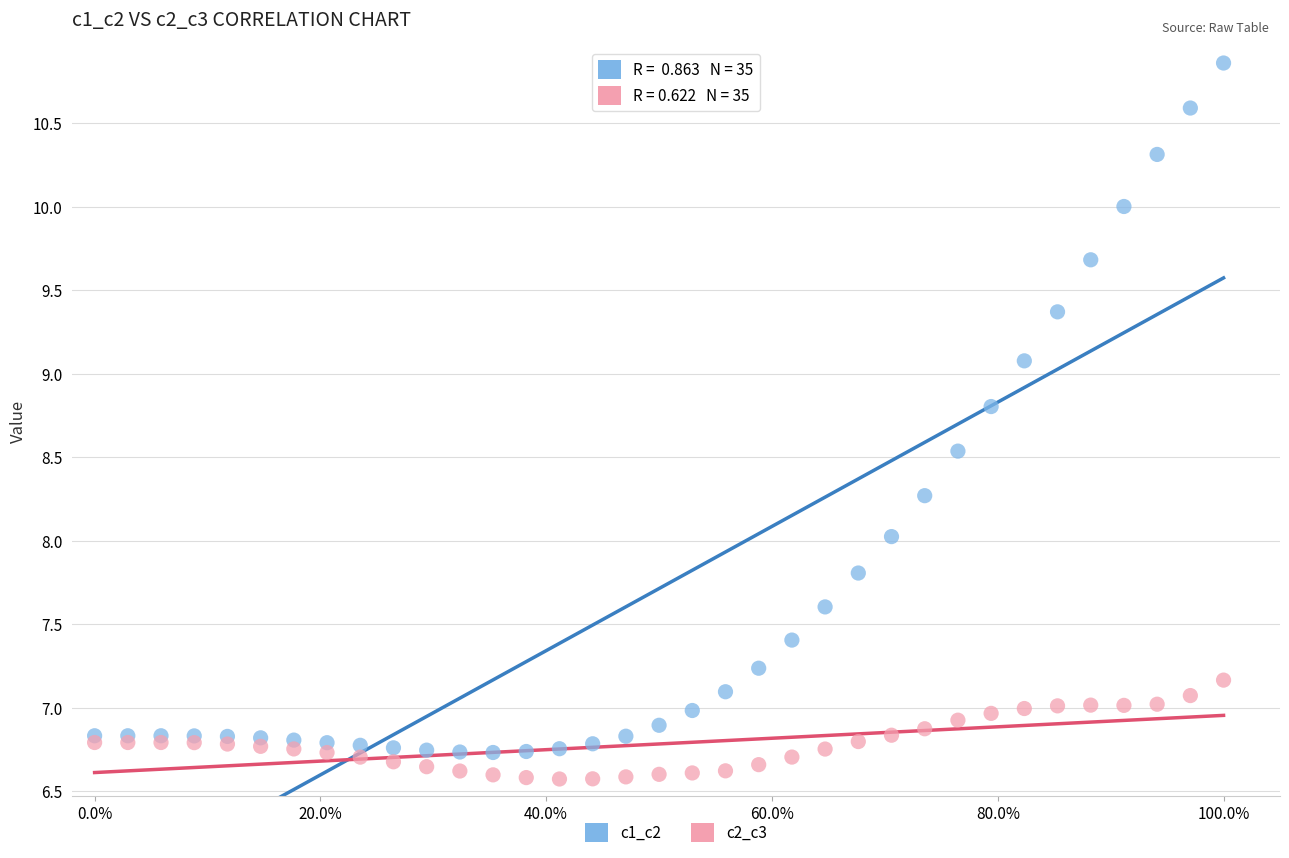

Which series has the largest Y range (max minus min)?

c1_c2